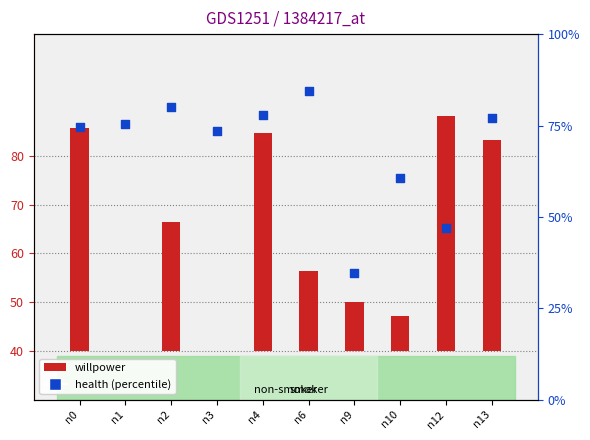

At how many categories does at least one series exceed 0?

10